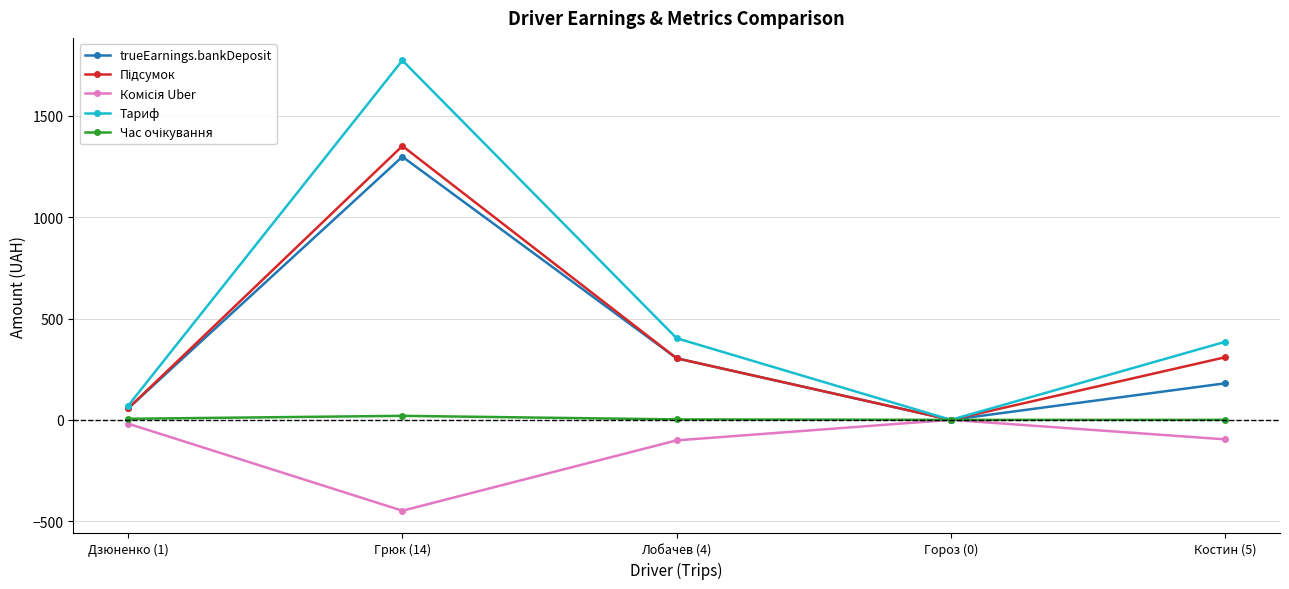

Which series has the widest spread of values?

Тариф